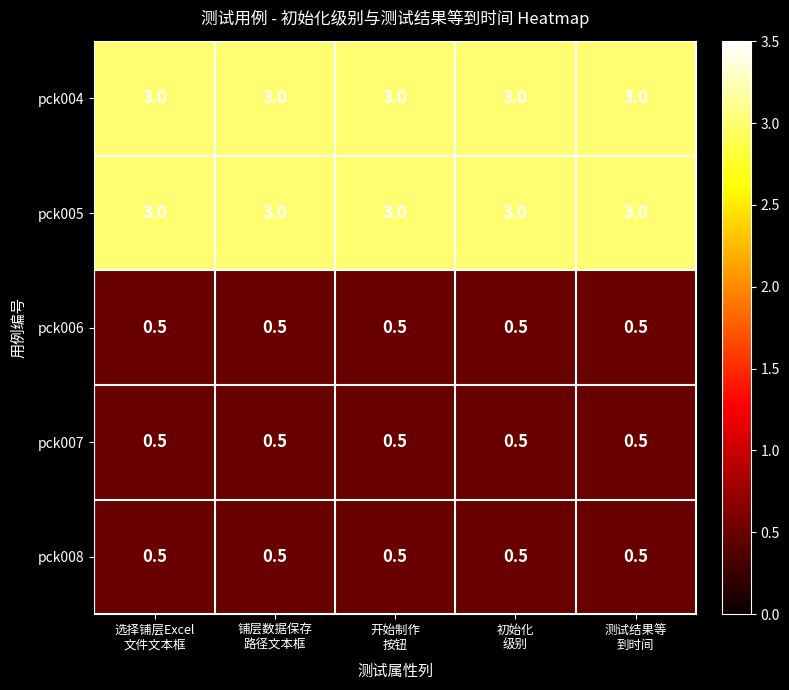

What is the average value of the pck005 series?

3.0